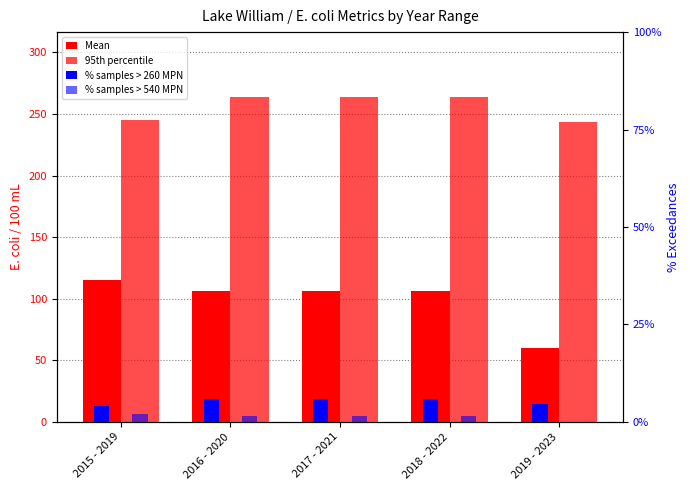

What is the label of the 2nd bar from the left?

2016 - 2020